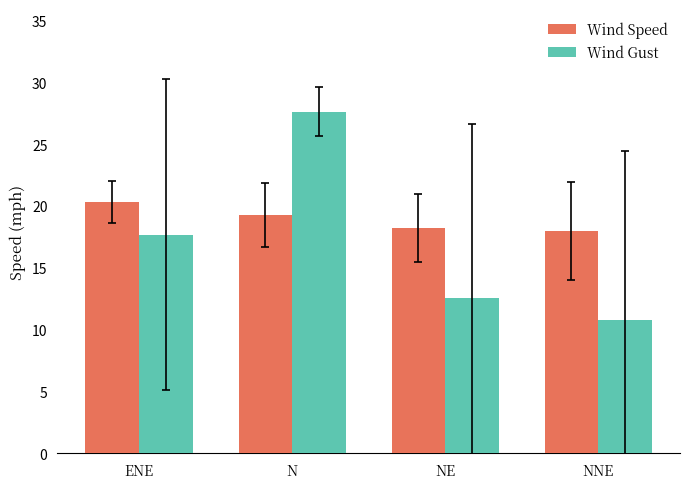

List the series in order of their overall mean, lowest first.

Wind Gust, Wind Speed